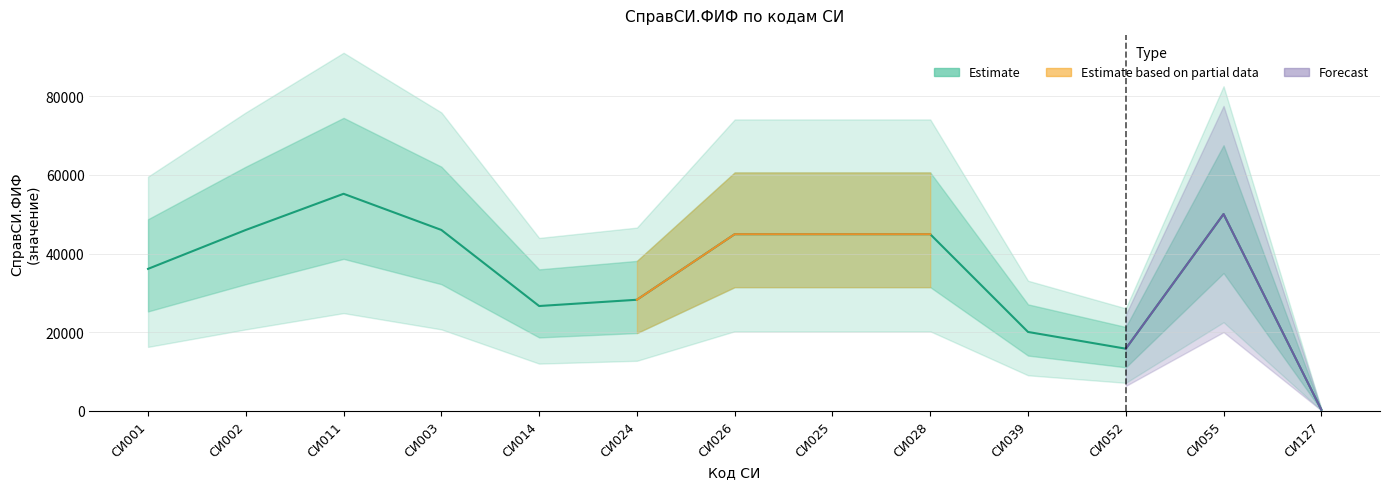

At which category does the data reach its first local valley?

СИ014